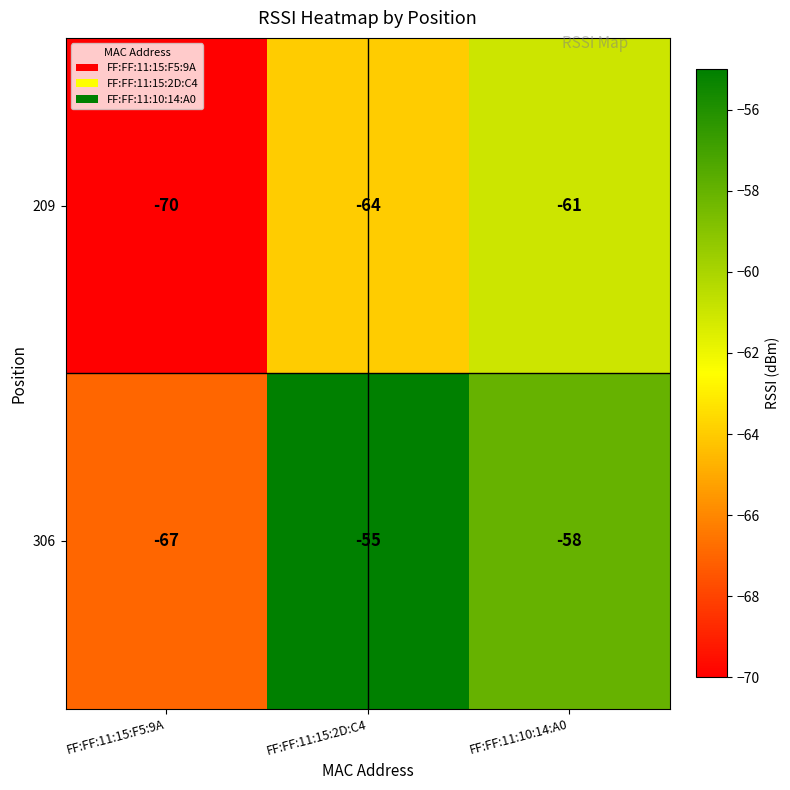

Is it true that 306 equals -58 at FF:FF:11:10:14:A0?

True